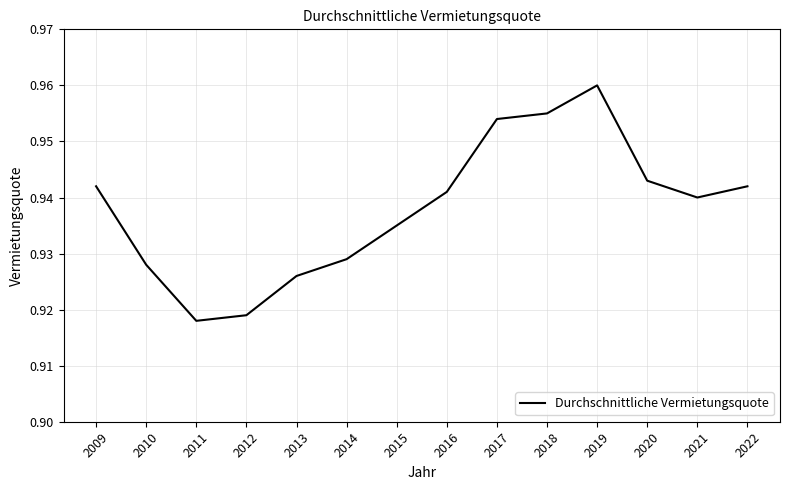

True or false: the data shows 0.3 at 2010.

False